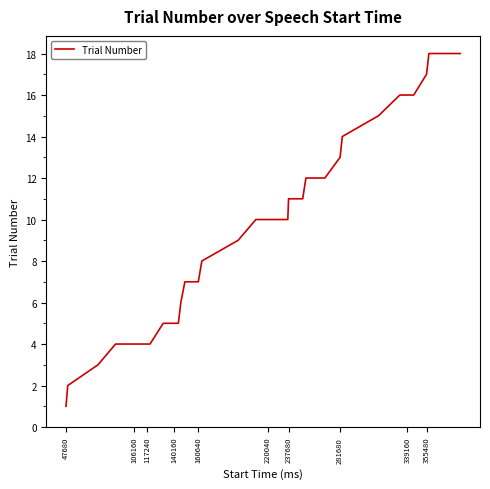

What is the difference between the maximum and minimum values?

17